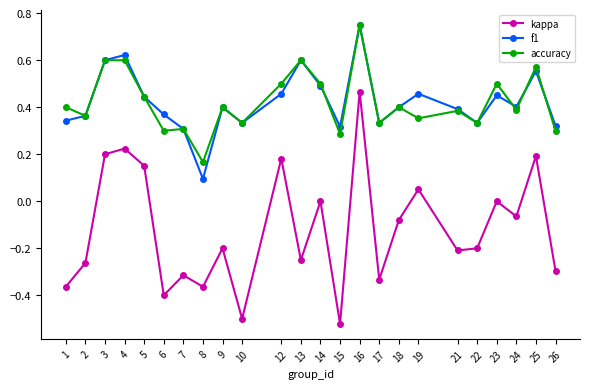

True or false: kappa and f1 intersect in this chart.

False